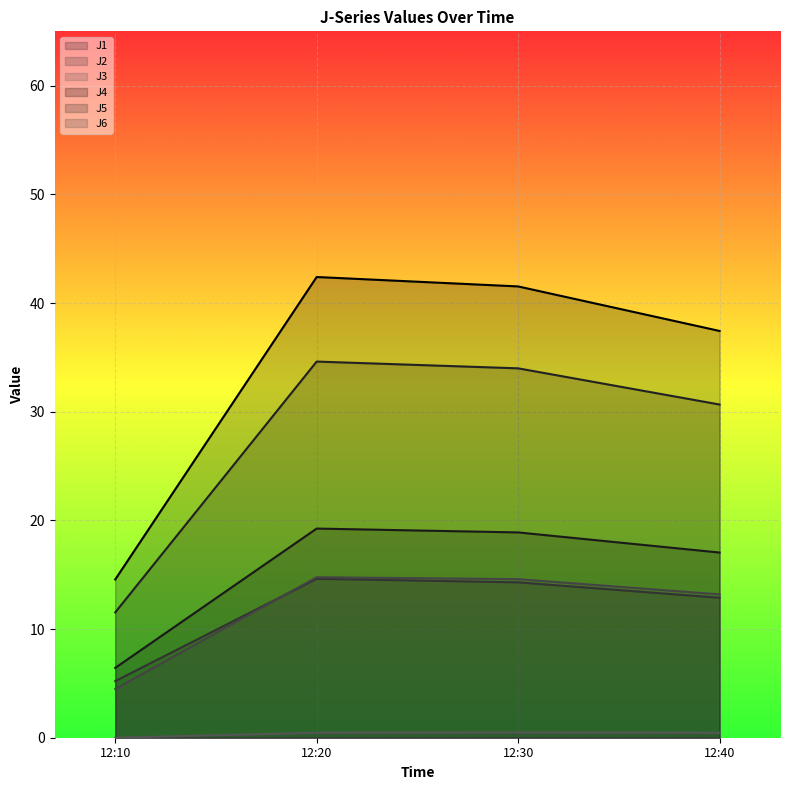

Is the value of J6 at 12:10 greater than the value of J5 at 12:10?

No